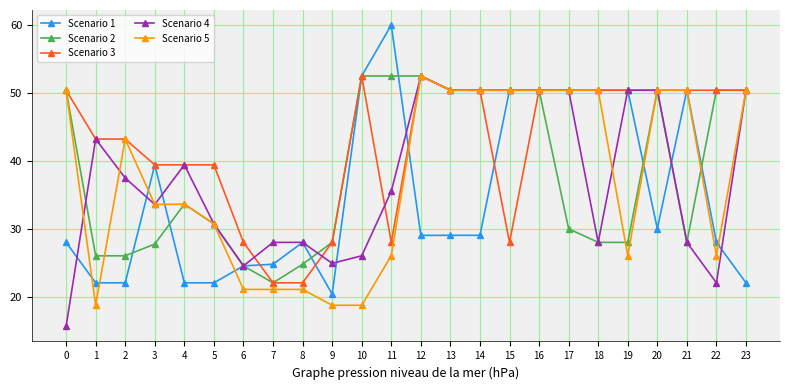

What is the difference between the maximum and minimum values in the Scenario 1 series?

39.6